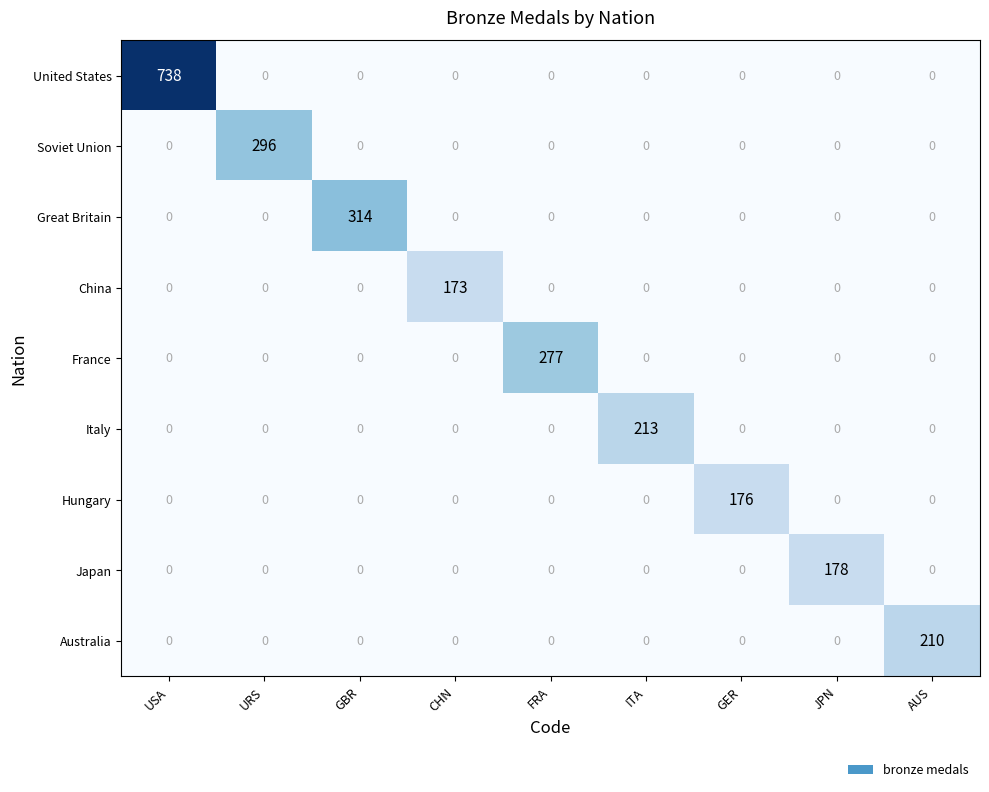

What value does the Hungary series have at GER?

176